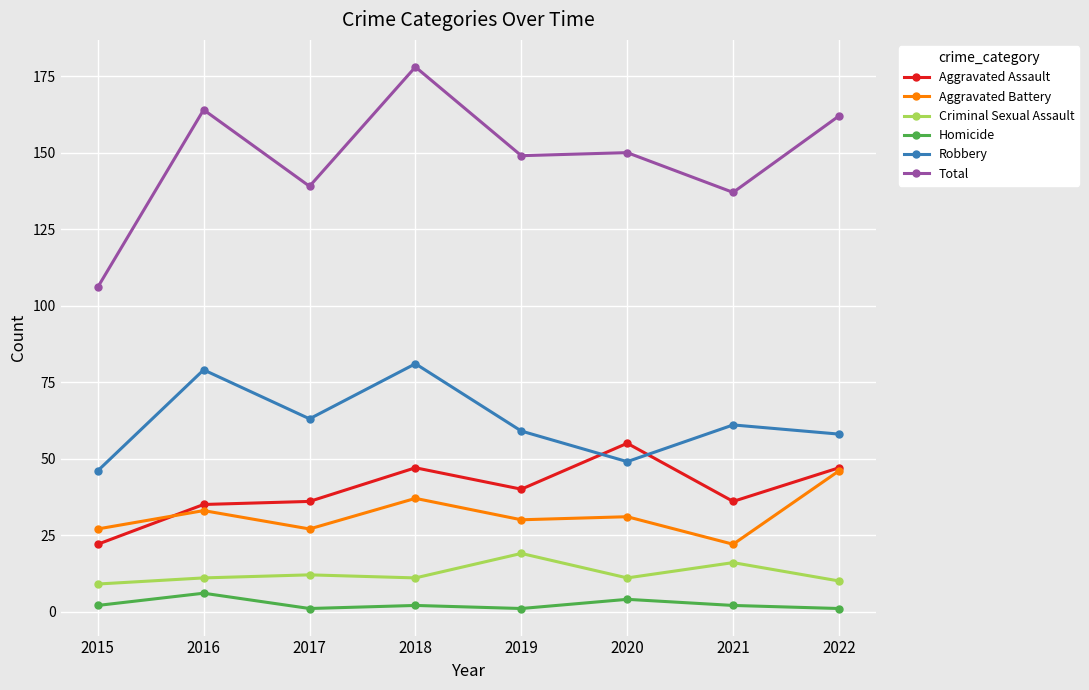

The value of Aggravated Battery at 2016 is 21. True or false?

False